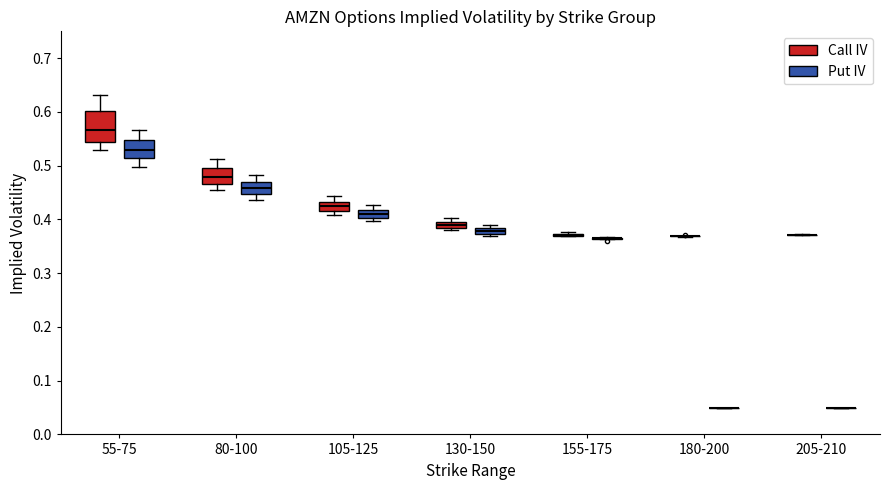

Where is the upper edge of the box for 130-150 (Call IV) on the y-axis? The values are not printed on the chart, so give them approximately, as read against the axis.

0.39